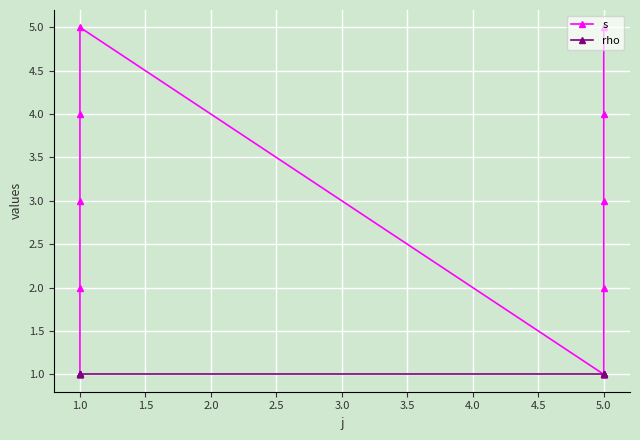

List the series in order of their overall mean, highest first.

s, rho